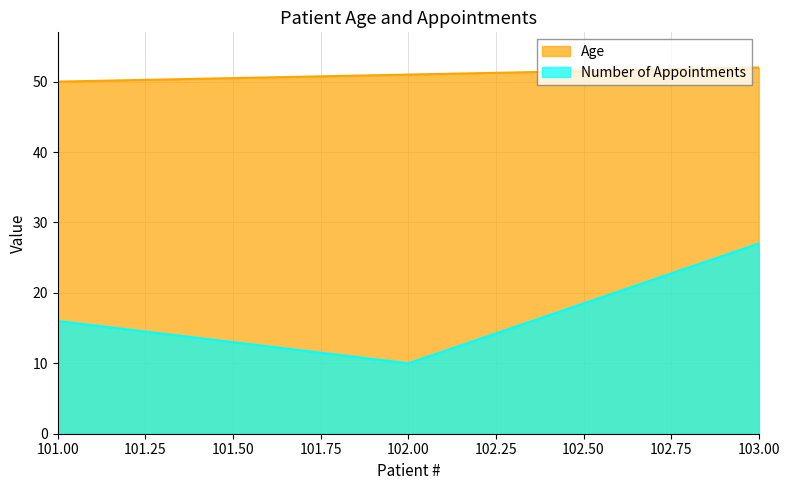

Rank the series at 102.00 from lowest to highest value.

Number of Appointments, Age